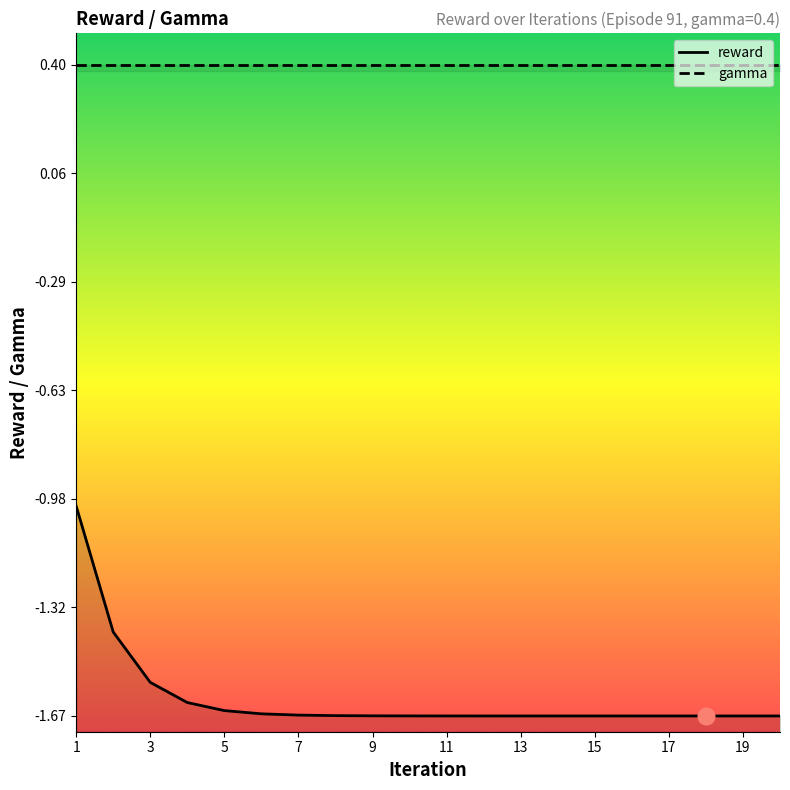

Which has a higher value, 15 or 13?

13